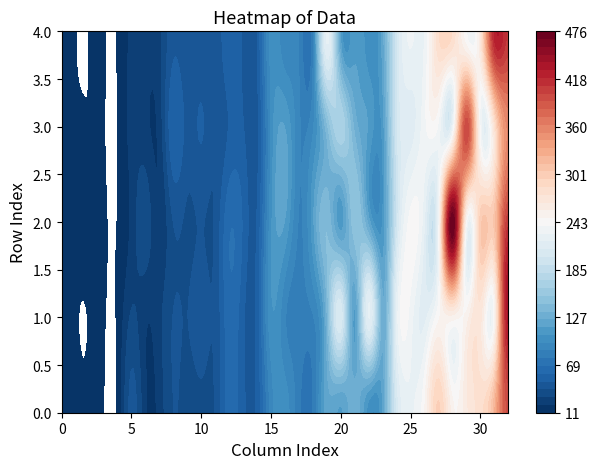

How many series are shown in this chart?

5